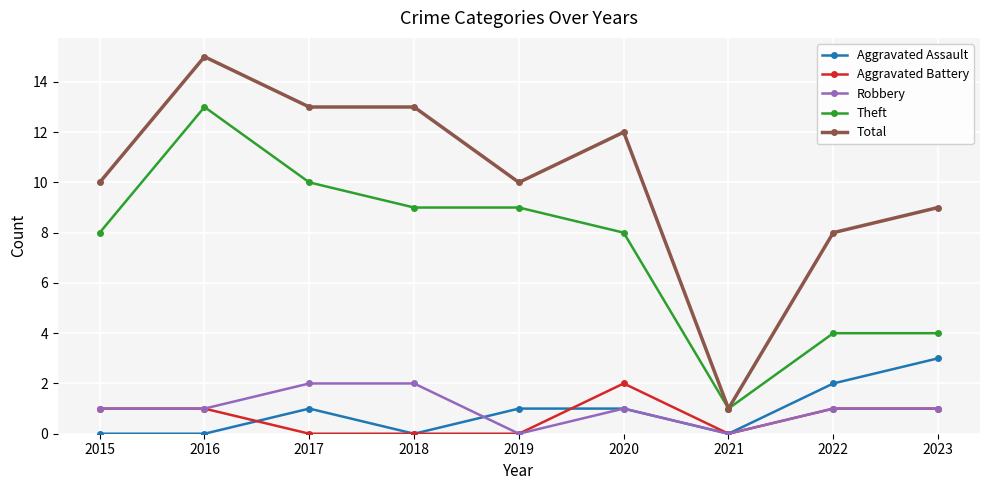

The Theft series shows 13 at 2017. True or false?

False